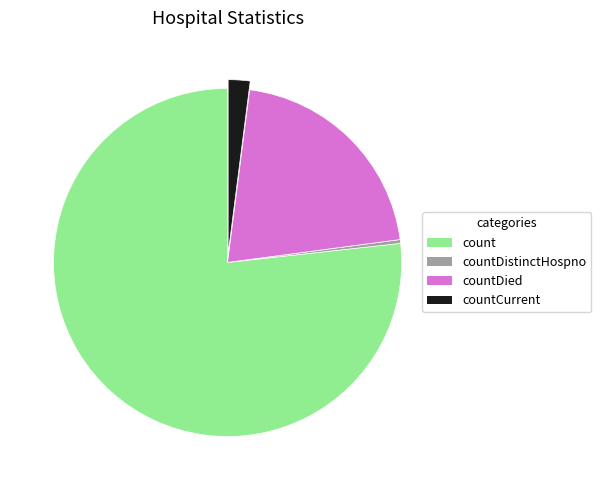

Does count represent more than half of the total?

Yes